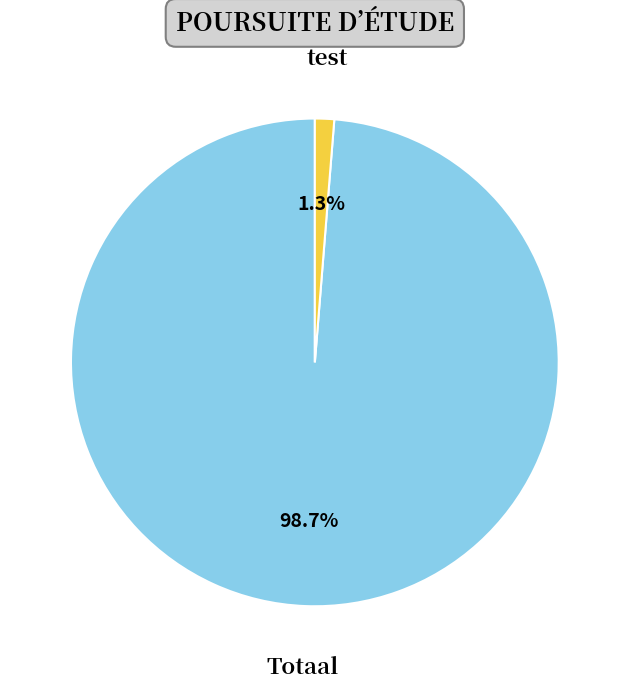

Is there a majority slice in this chart?

Yes